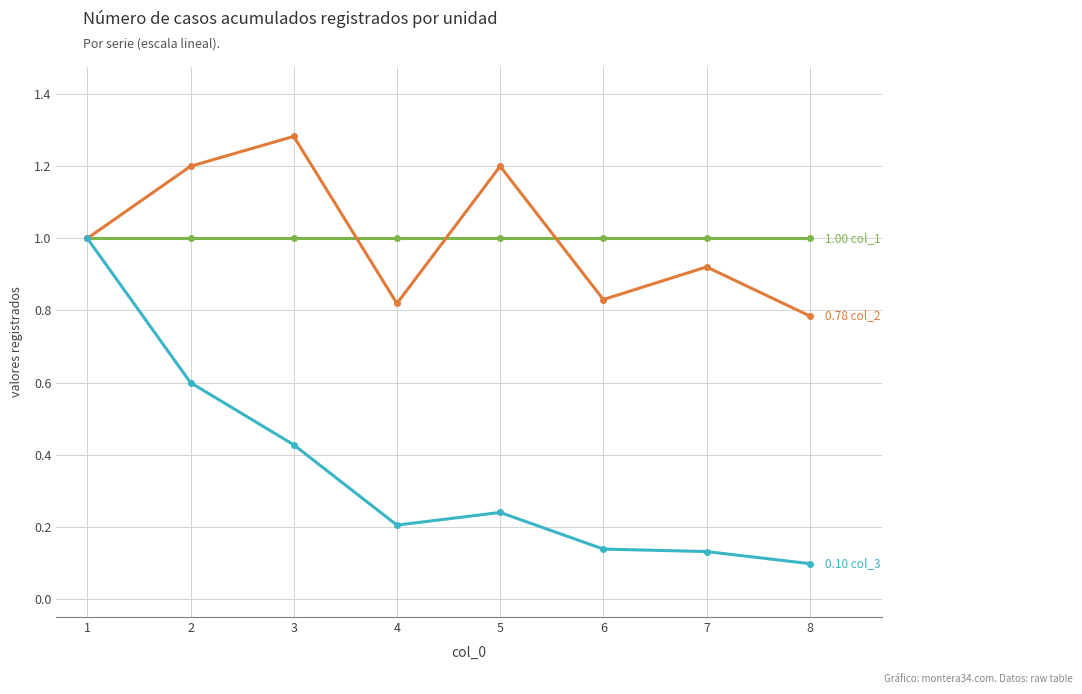

What is the total value across all series at 4?

2.0